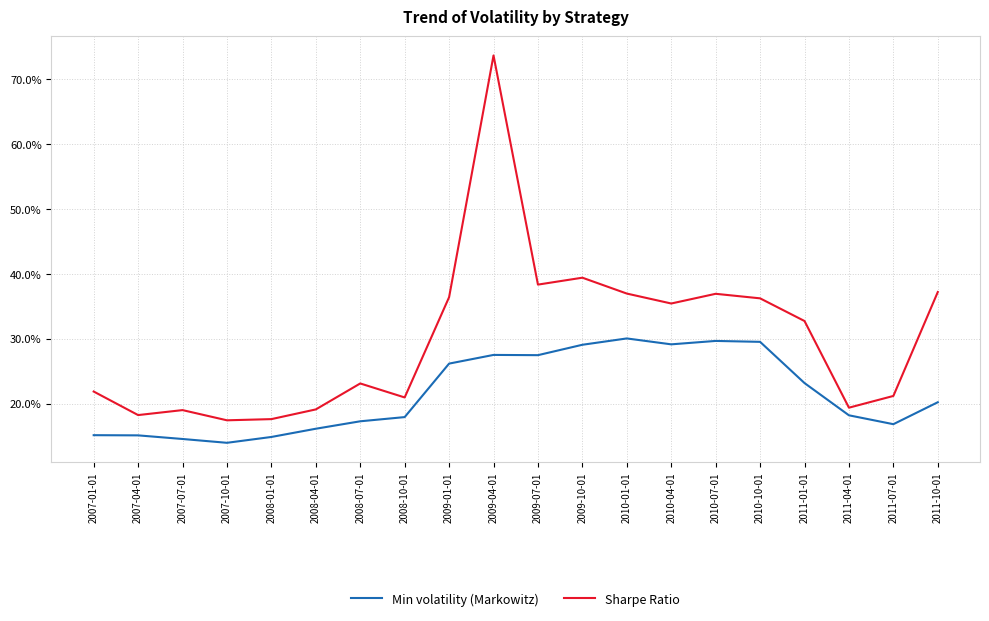

Which series has the largest total across all categories?

Sharpe Ratio